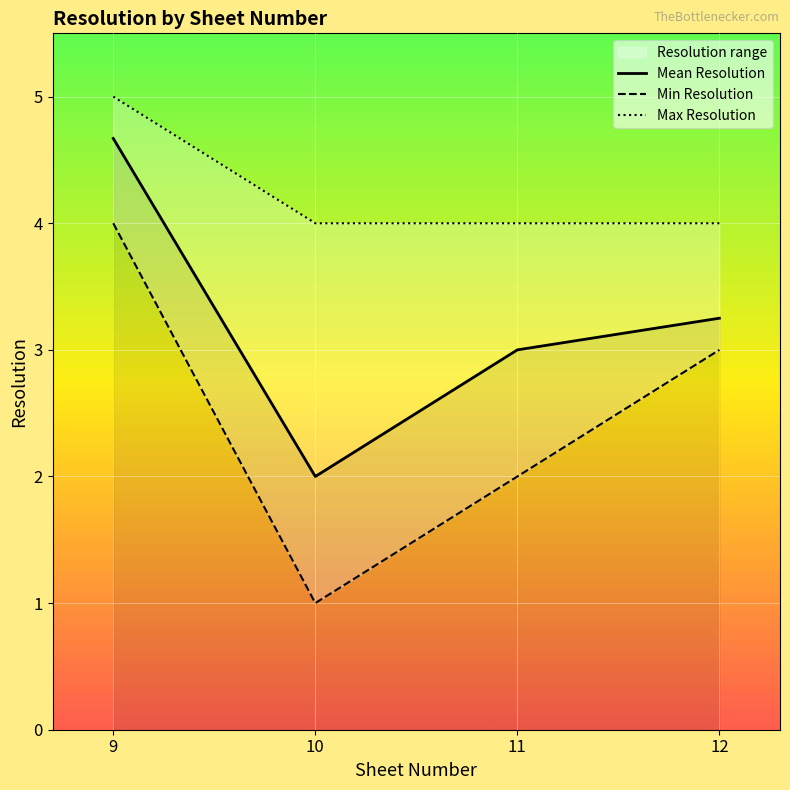

Reading left to right, list all the values displayed in this chart.

Mean Resolution: 9=4.7	10=2.0	11=3.0	12=3.2
Min Resolution: 9=4.0	10=1.0	11=2.0	12=3.0
Max Resolution: 9=5.0	10=4.0	11=4.0	12=4.0